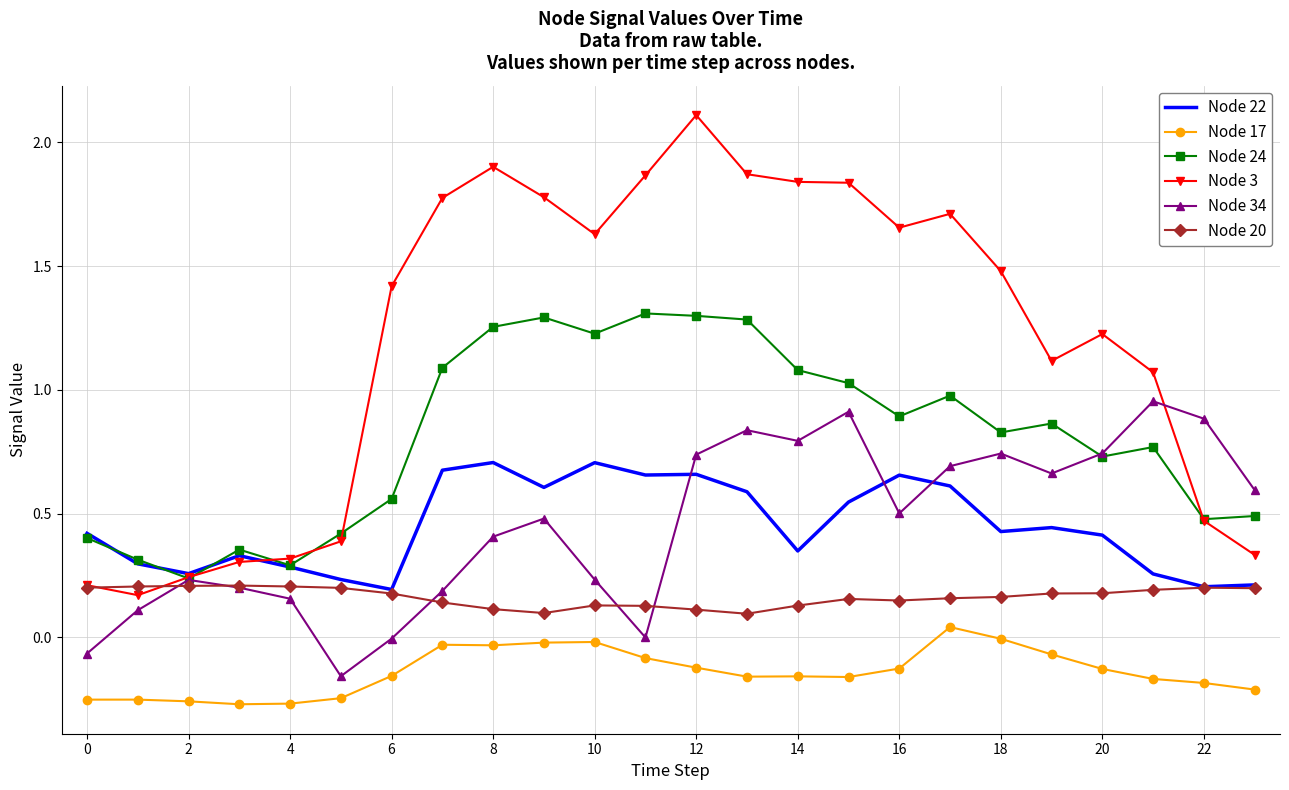

How many Node 20 values are between 0 and 1?

24